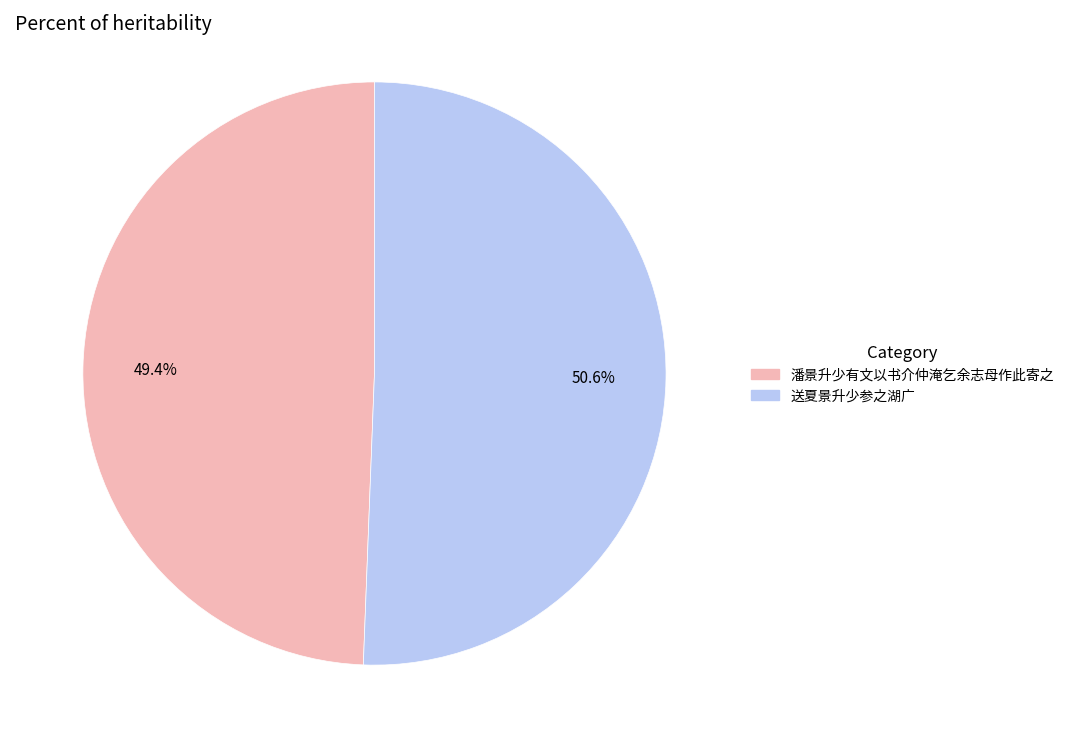

How many segments does this pie chart have?

2